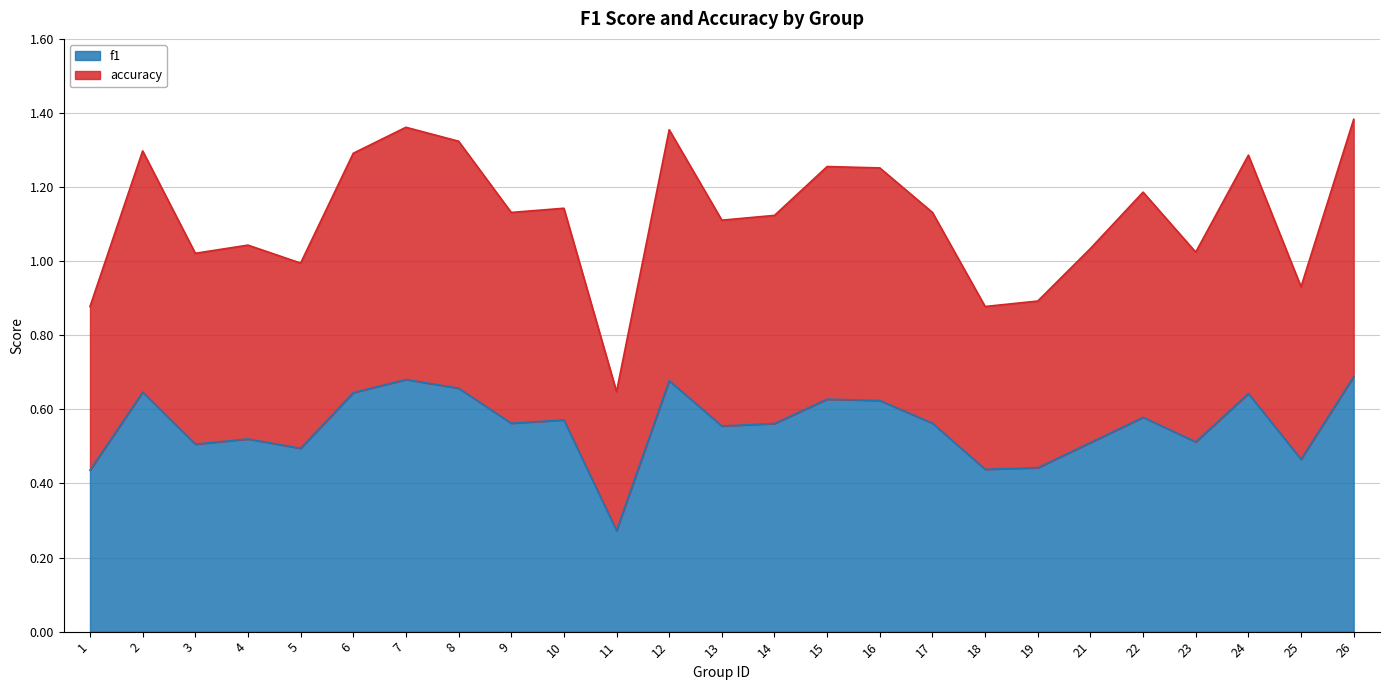

What is the maximum value shown in the chart?

1.4